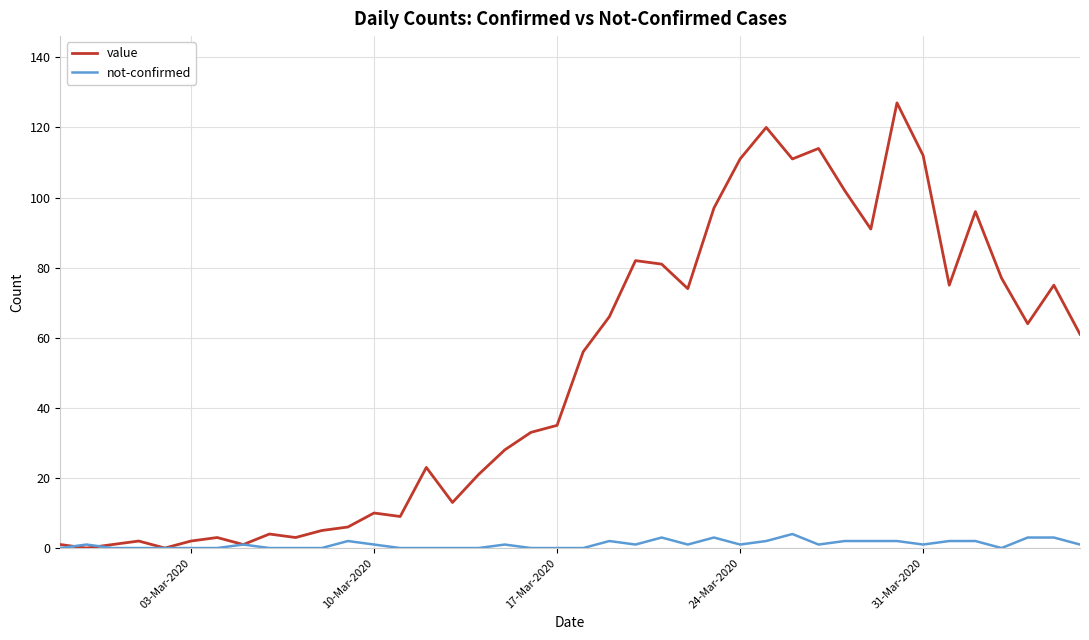

List the series in order of their overall mean, lowest first.

not-confirmed, value